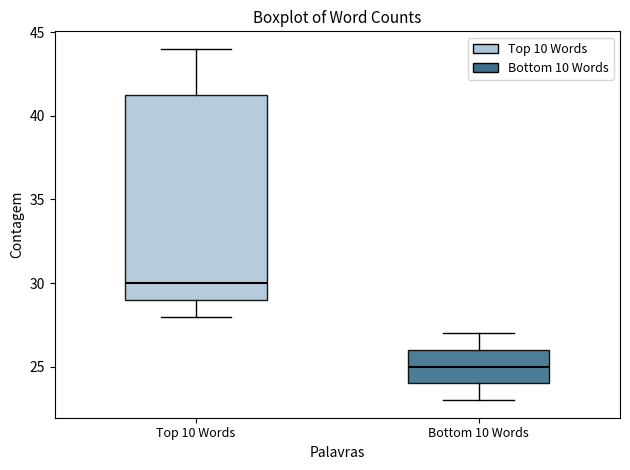

Reading left to right, transcribe this box plot: for each box, give where its median line is, the range the box spans, and where its two whiskers end, as read against the y-axis. The values are not printed on the chart, so give them approximately, as read against the axis.

Top 10 Words: median 30.0, box 29.0 to 41.5, whiskers 28.0 to 44.0
Bottom 10 Words: median 25.0, box 24.0 to 26.0, whiskers 23.0 to 27.0